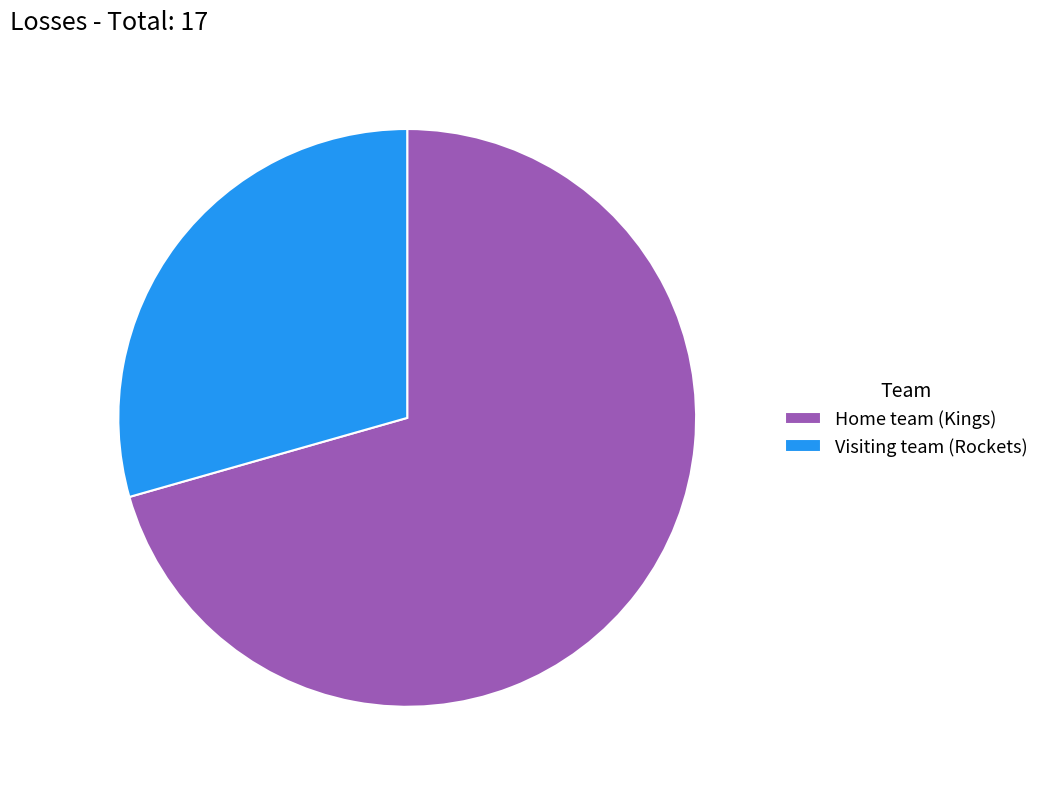

The Home team (Kings) slice represents 65% of the pie. True or false?

False